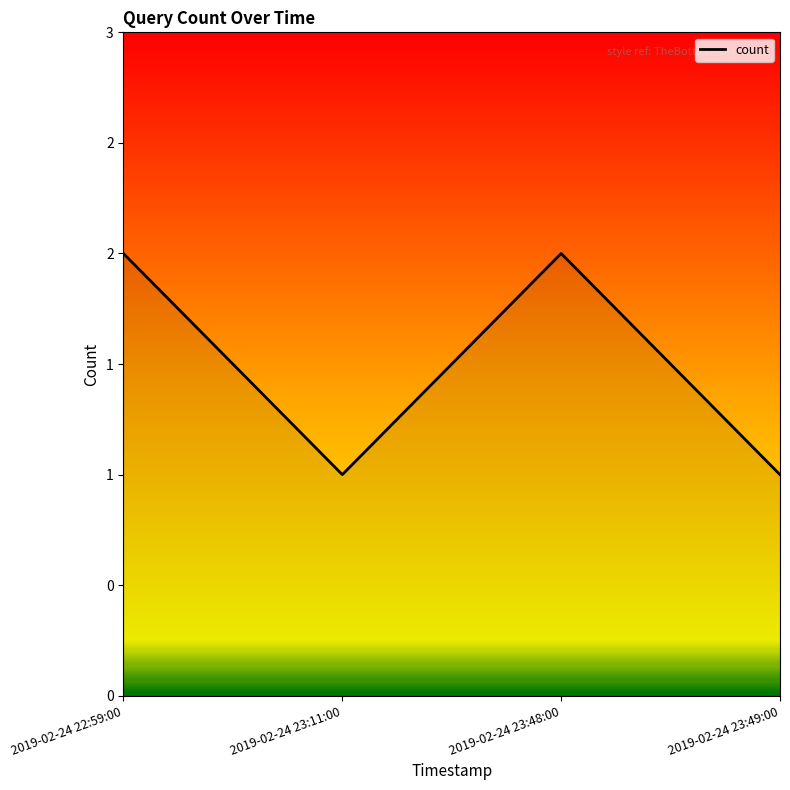

Does the chart have visible grid lines?

No